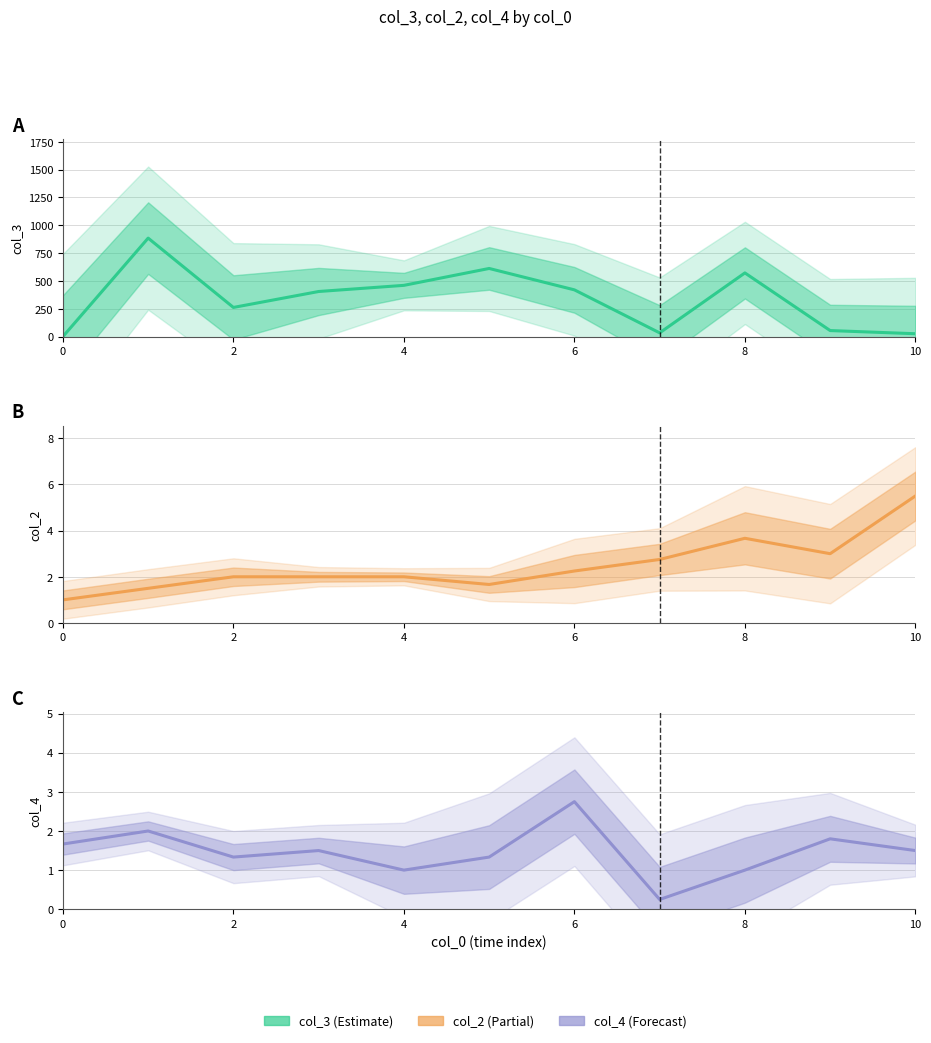

How many values in the col_2 series are below 2?

3